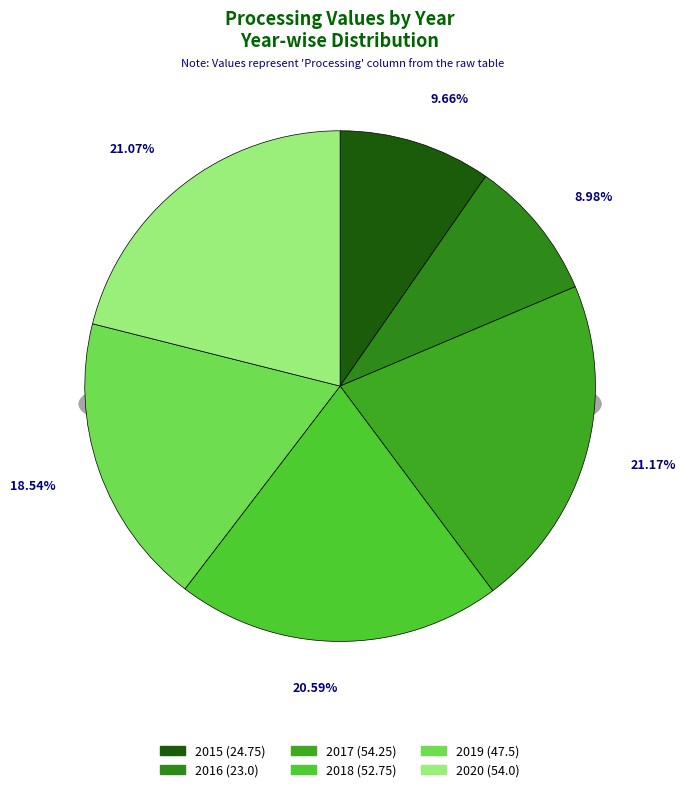

How many slices are in this pie chart?

6